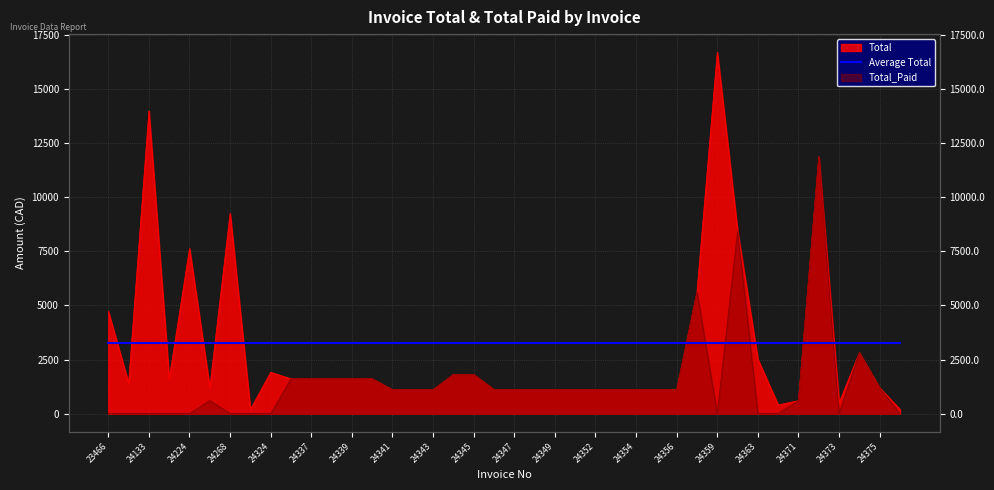

What is the average value of the Total series?

2972.1